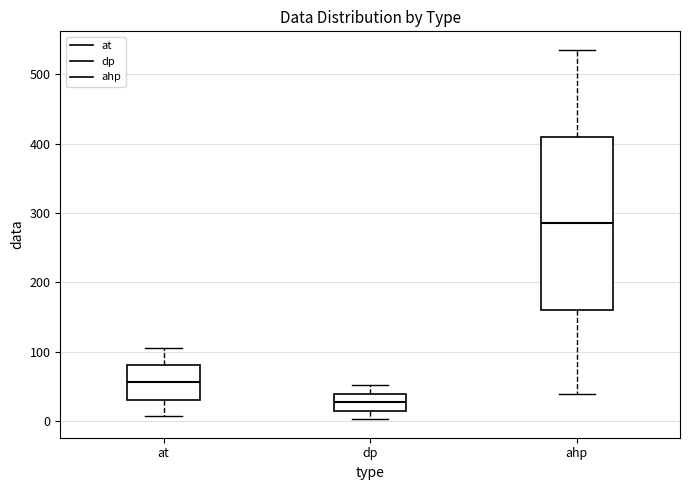

Reading left to right, read every box against the y-axis: the position of its median line, the range the box covers, and the ends of its whiskers. The values are not printed on the chart, so give them approximately, as read against the axis.

at: median 60, box 30 to 80, whiskers 10 to 110
dp: median 30, box 20 to 40, whiskers 0 to 50
ahp: median 290, box 160 to 410, whiskers 40 to 540